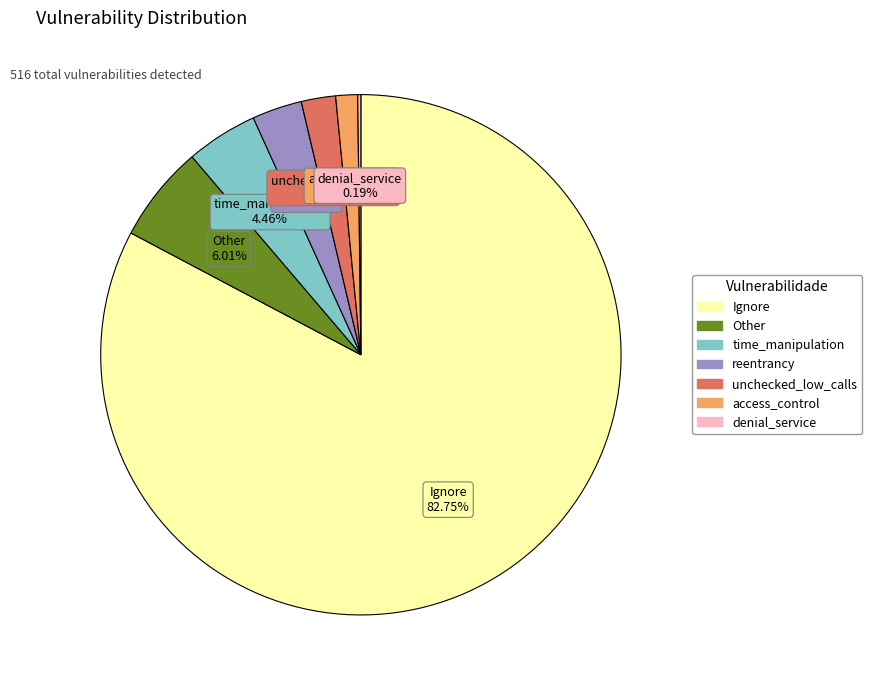

What is the total percentage of access_control and reentrancy?

4.5%